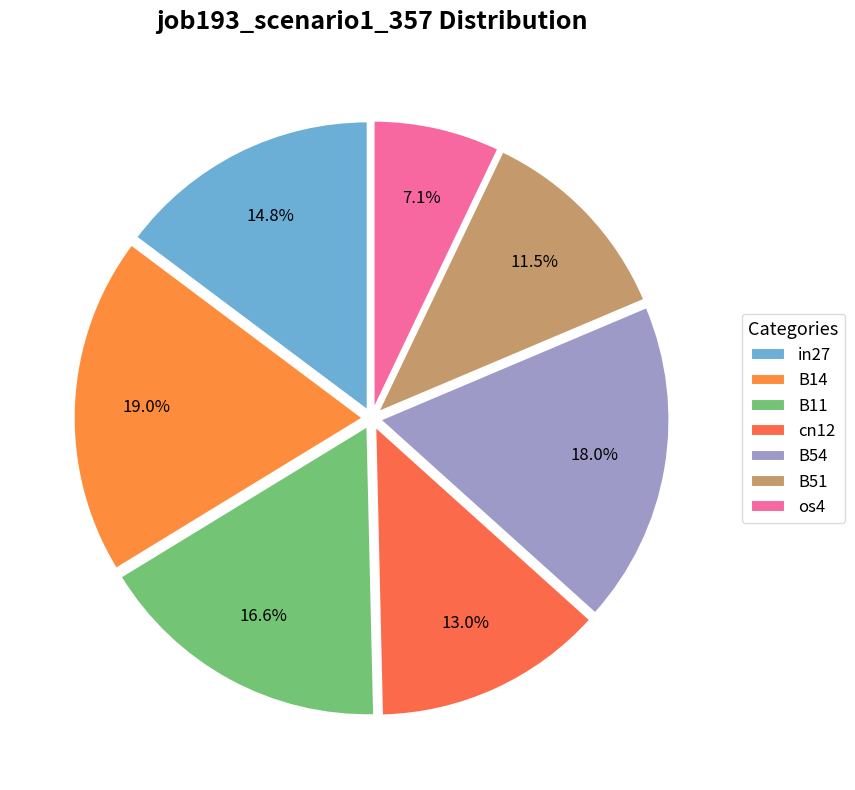

Rank the categories by value from lowest to highest.

os4, B51, cn12, in27, B11, B54, B14